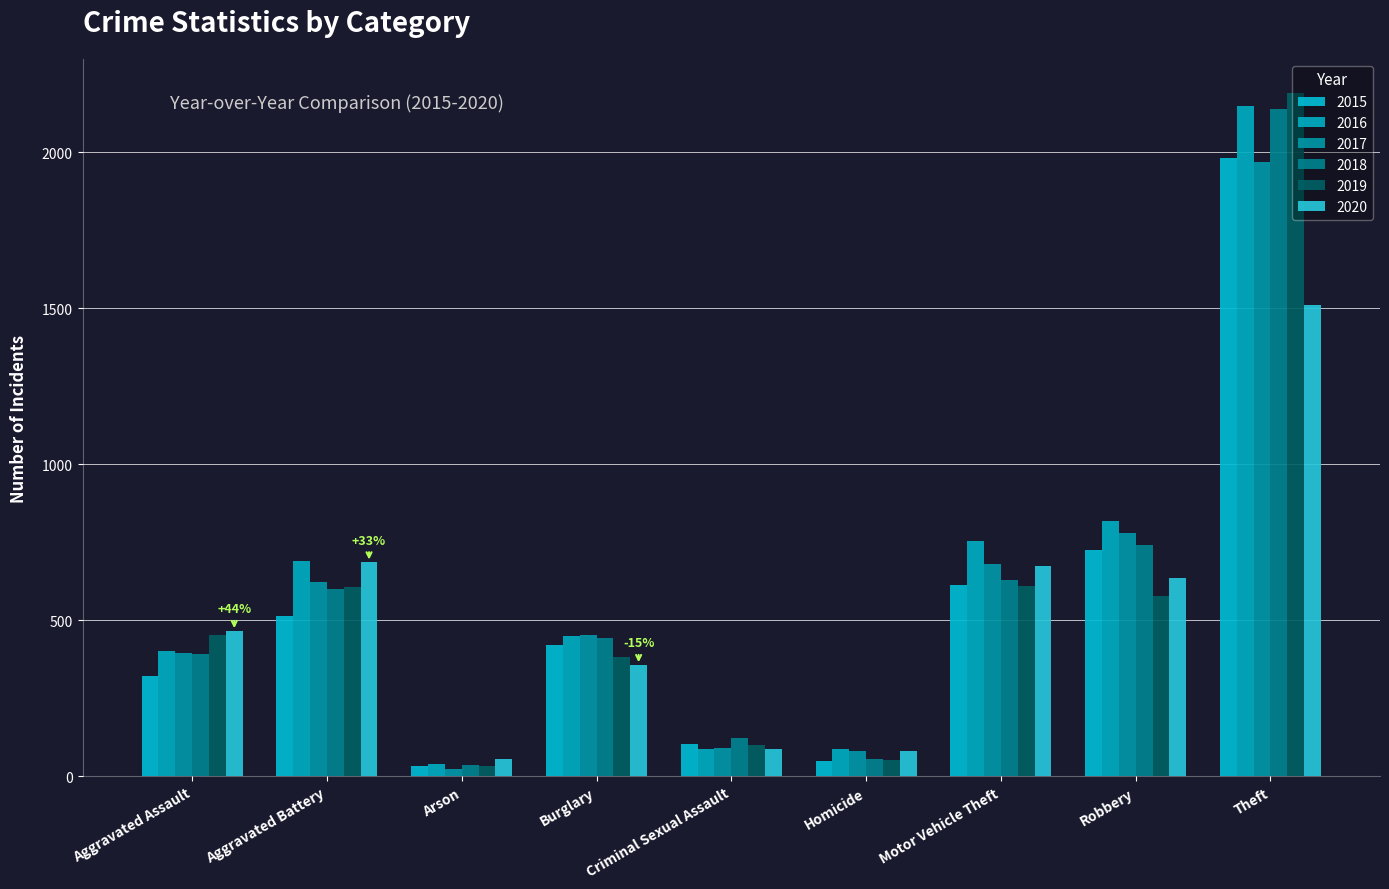

Reading right to left, list all the values displayed in this chart.

2015: Theft=1981	Robbery=726	Motor Vehicle Theft=614	Homicide=50	Criminal Sexual Assault=105	Burglary=421	Arson=35	Aggravated Battery=515	Aggravated Assault=323
2016: Theft=2148	Robbery=819	Motor Vehicle Theft=756	Homicide=87	Criminal Sexual Assault=87	Burglary=451	Arson=40	Aggravated Battery=691	Aggravated Assault=402
2017: Theft=1968	Robbery=780	Motor Vehicle Theft=680	Homicide=82	Criminal Sexual Assault=91	Burglary=453	Arson=23	Aggravated Battery=623	Aggravated Assault=396
2018: Theft=2140	Robbery=741	Motor Vehicle Theft=631	Homicide=56	Criminal Sexual Assault=123	Burglary=443	Arson=37	Aggravated Battery=600	Aggravated Assault=392
2019: Theft=2190	Robbery=577	Motor Vehicle Theft=611	Homicide=53	Criminal Sexual Assault=102	Burglary=383	Arson=32	Aggravated Battery=608	Aggravated Assault=452
2020: Theft=1512	Robbery=637	Motor Vehicle Theft=673	Homicide=81	Criminal Sexual Assault=89	Burglary=357	Arson=55	Aggravated Battery=686	Aggravated Assault=466